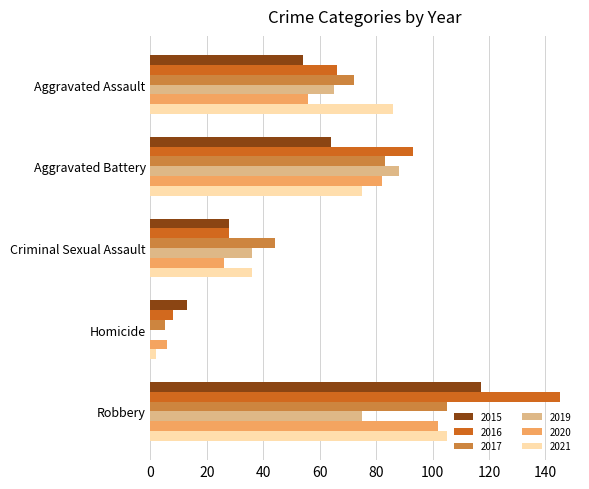

What is the highest value of the 2019 series?

88